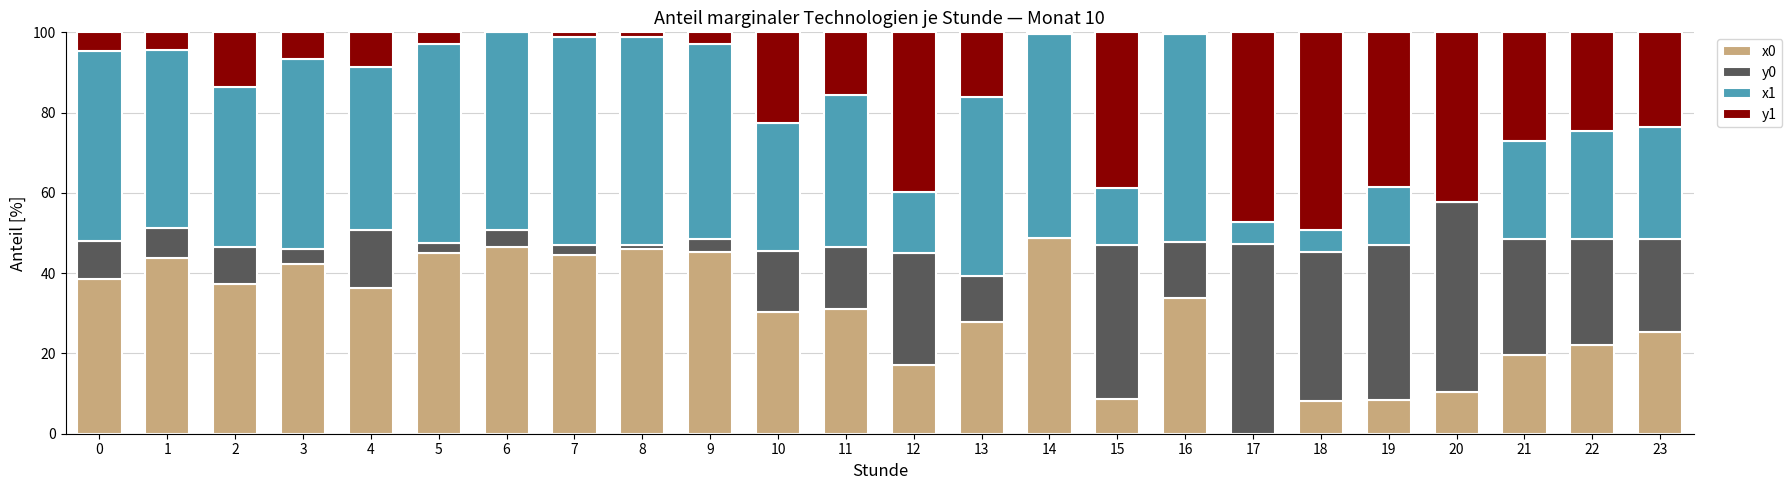

The x0 series shows 46.7 at 13. True or false?

False